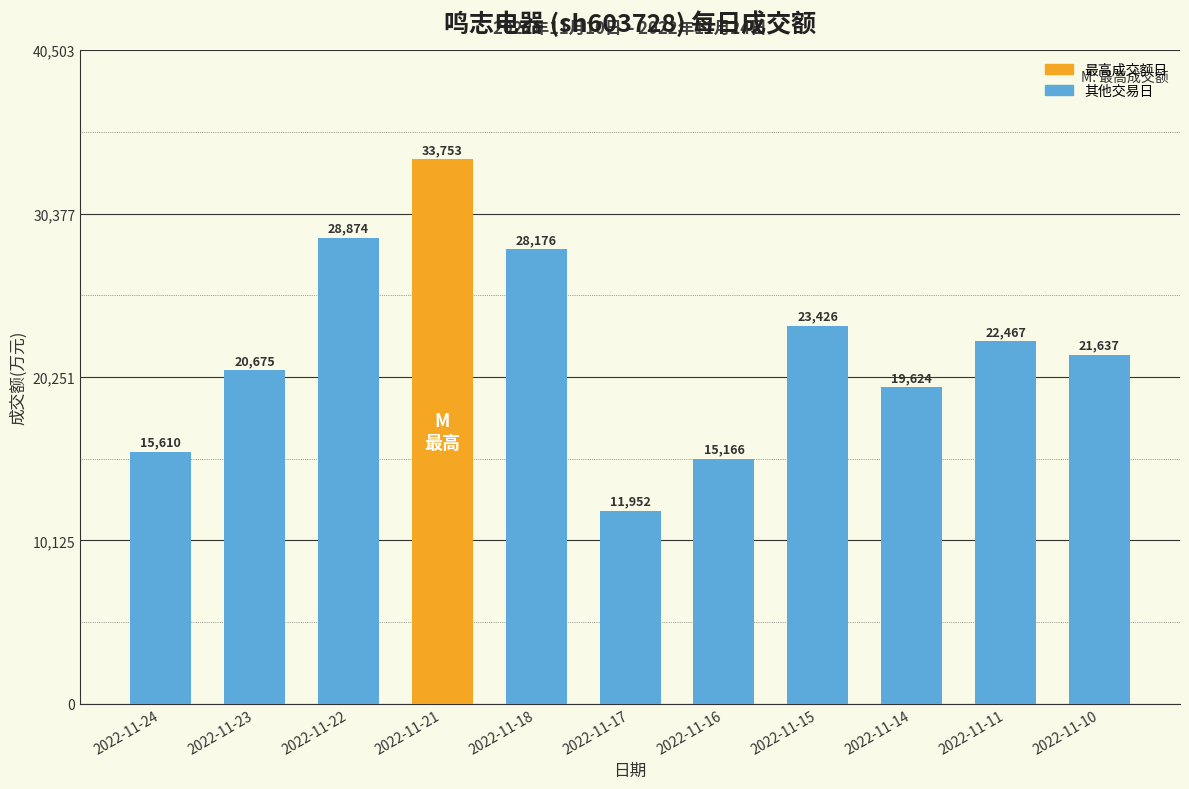

What is the maximum value shown in the chart?

33753